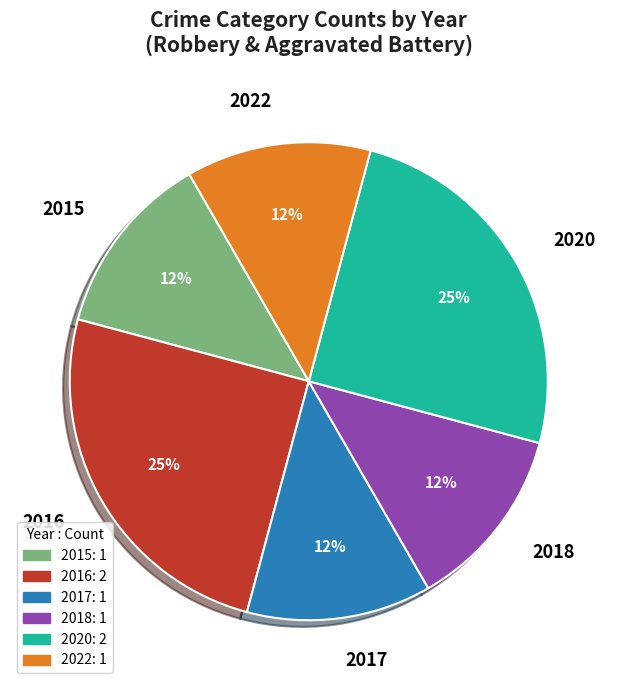

Is there any slice that represents more than half of the pie?

No